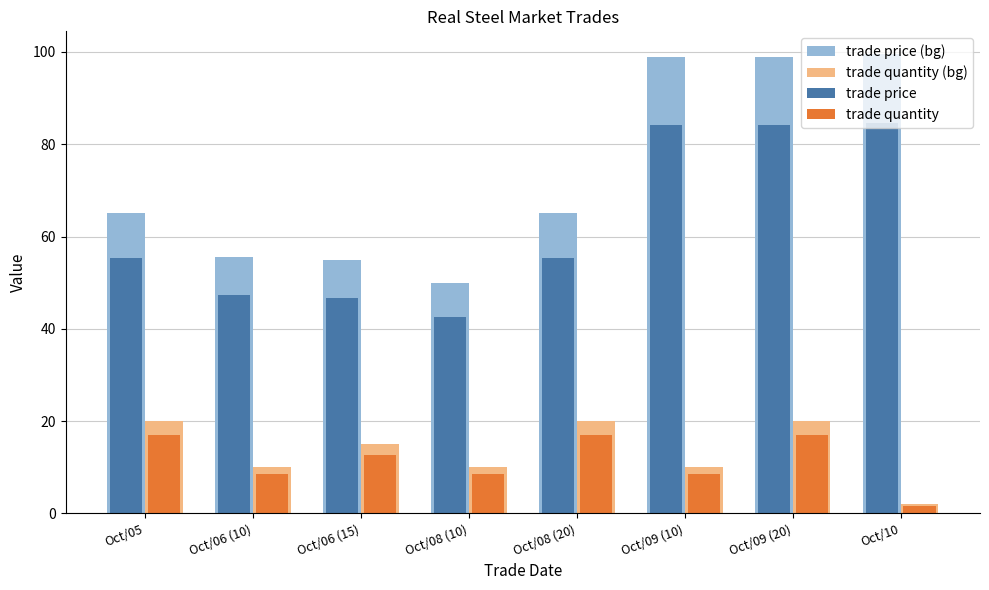

True or false: trade quantity has a value of 25.5 at Oct/08 (20).

False